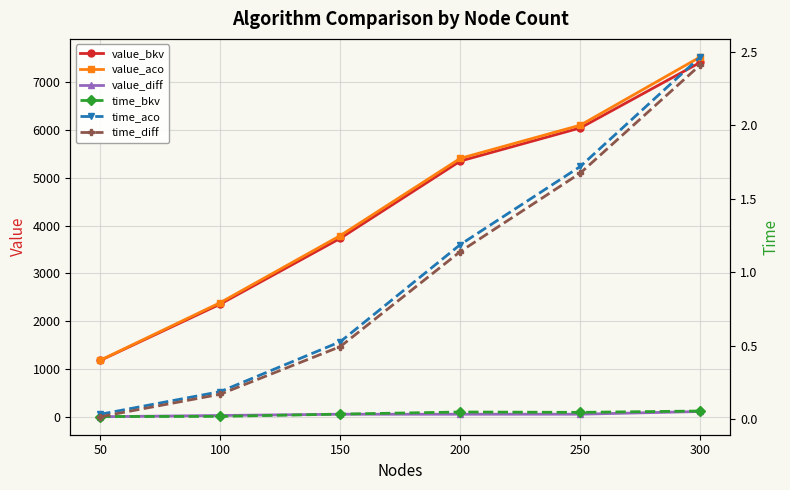

Reading left to right, transcribe all the data shown in this chart.

value_bkv: 1181.3	2360.0	3735.3	5350.4	6043.3	7414.4
value_aco: 1185.9	2390.7	3791.9	5406.9	6100.8	7528.4
value_diff: 4.6	30.7	56.6	56.5	57.5	114.0
time_bkv: 0.0	0.0	0.0	0.0	0.0	0.1
time_aco: 0.0	0.2	0.5	1.2	1.7	2.5
time_diff: 0.0	0.2	0.5	1.1	1.7	2.4